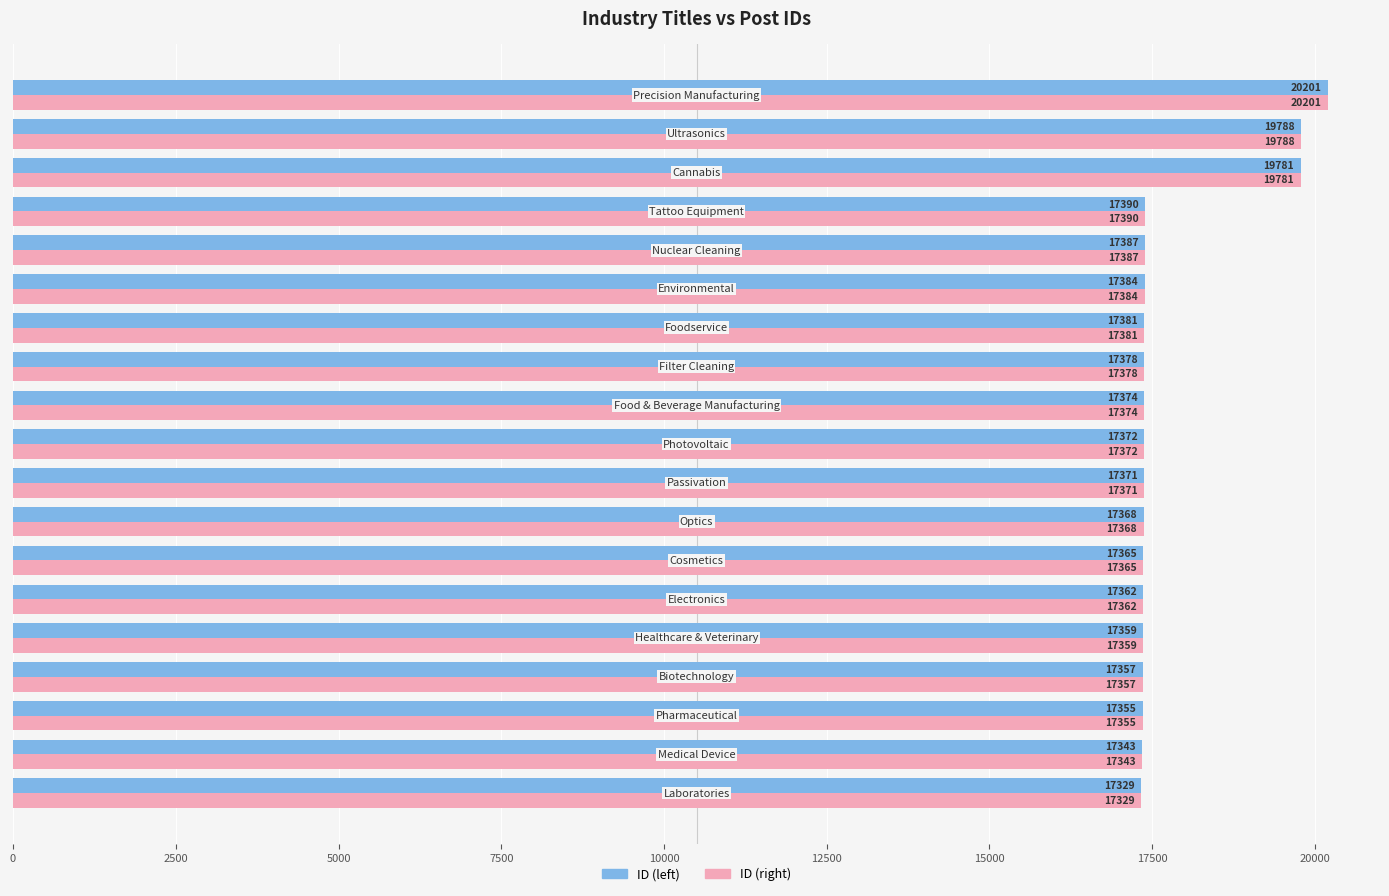

What is the sum of all ID (right) values?

337645